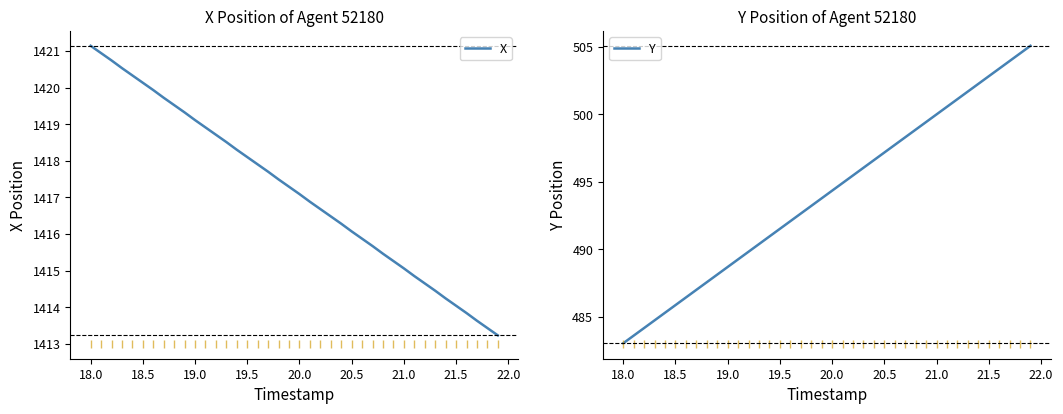

List the series in order of their peak value, lowest first.

Y, X